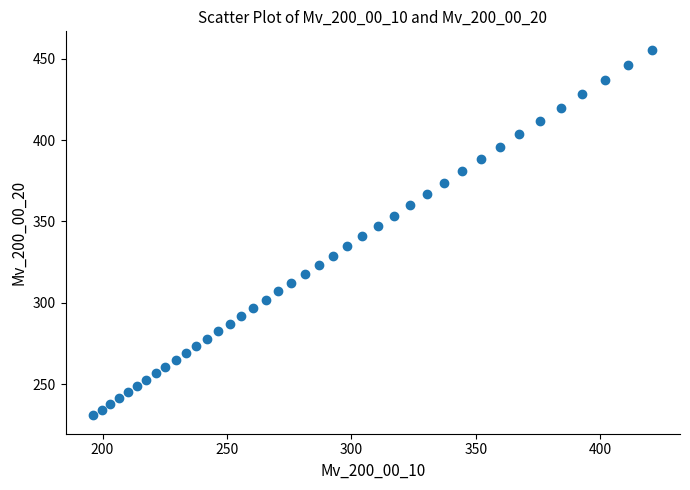

What is the range of X values (max minus min)?

224.5